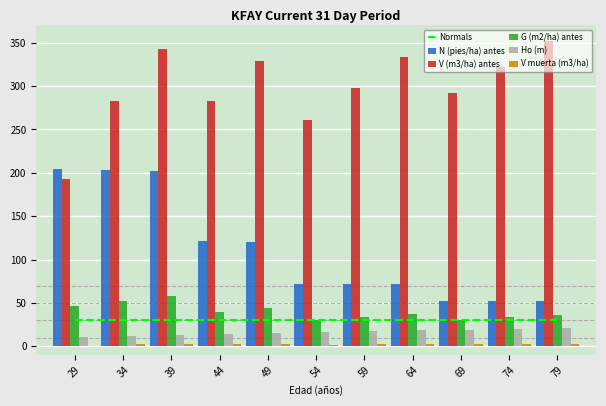

Which series has the largest total across all categories?

V (m3/ha) antes